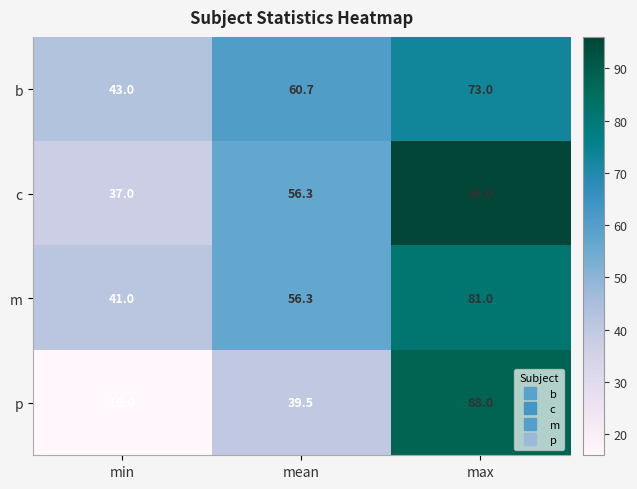

Between min and mean, which series saw the biggest shift?

p